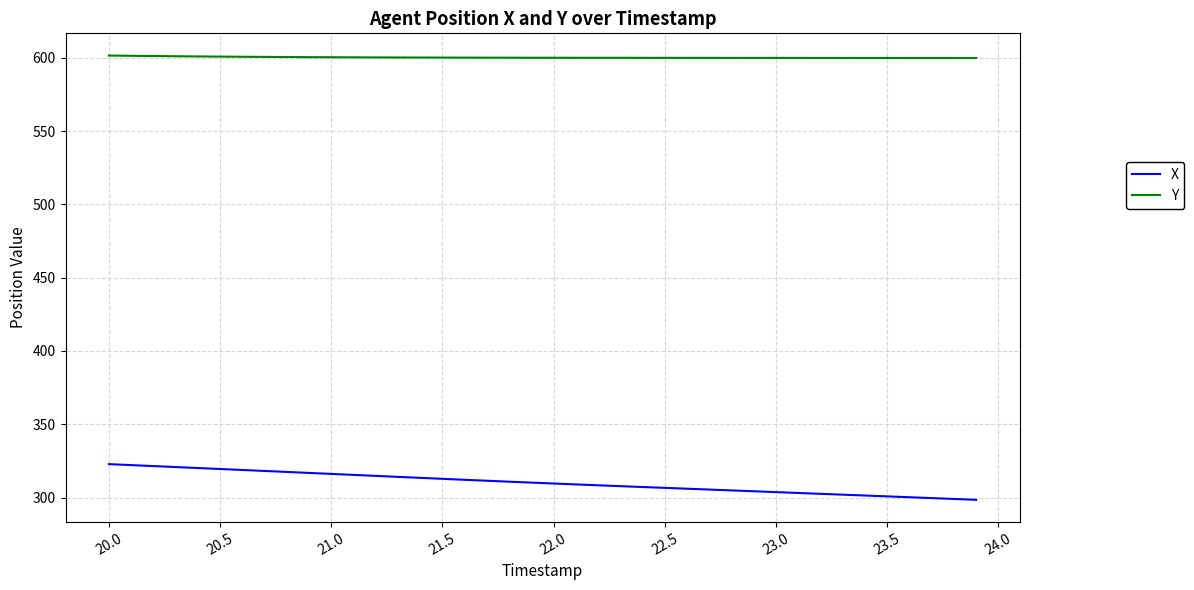

What is the average value of the X series?

310.2